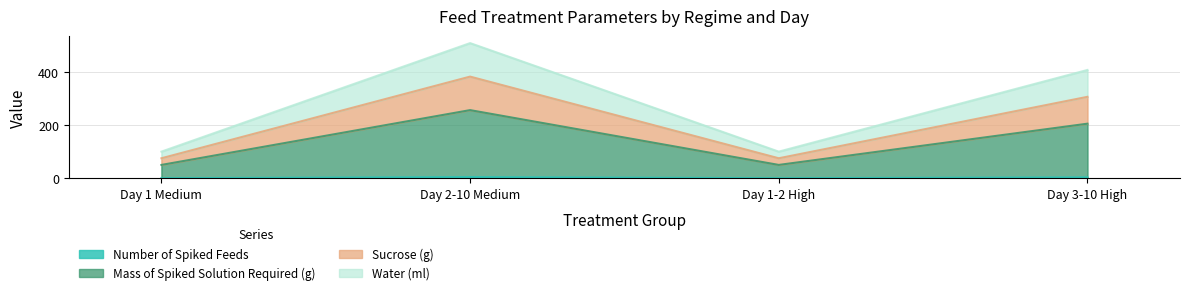

Does the chart display data point markers on the line(s)?

No